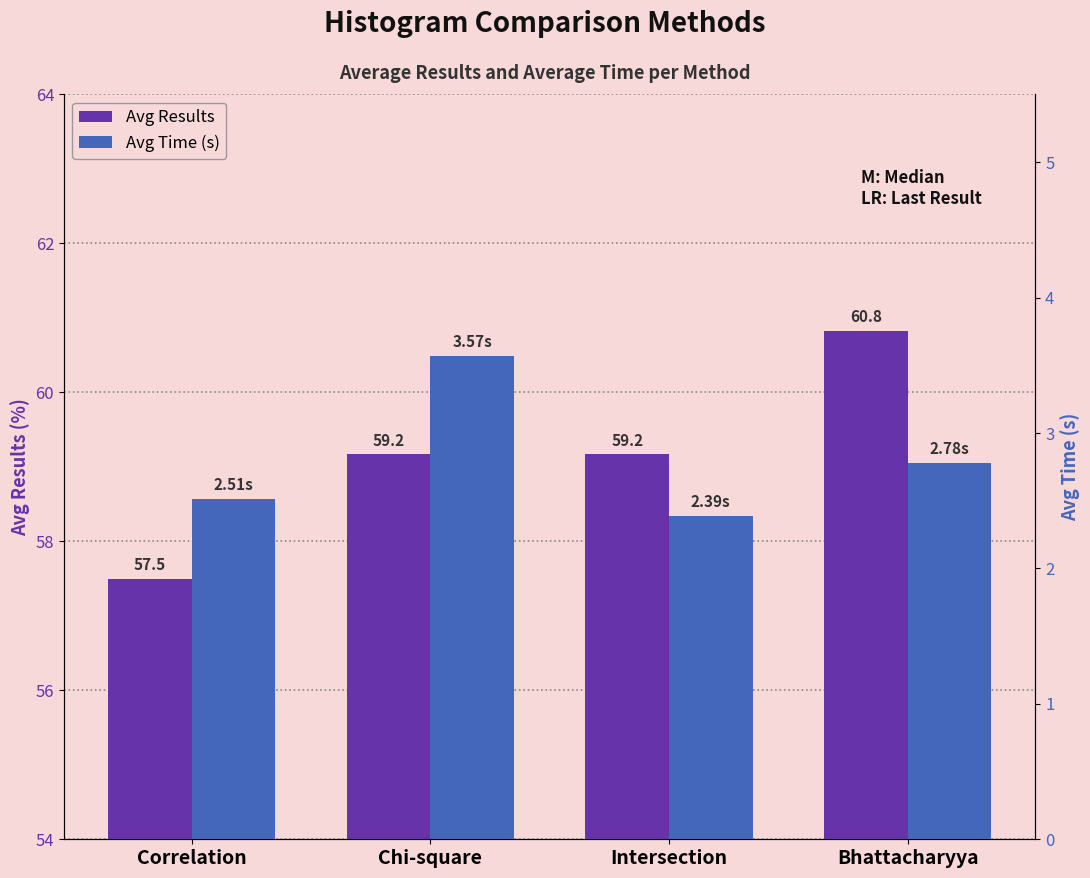

At which category is the sum across all series the highest?

Bhattacharyya